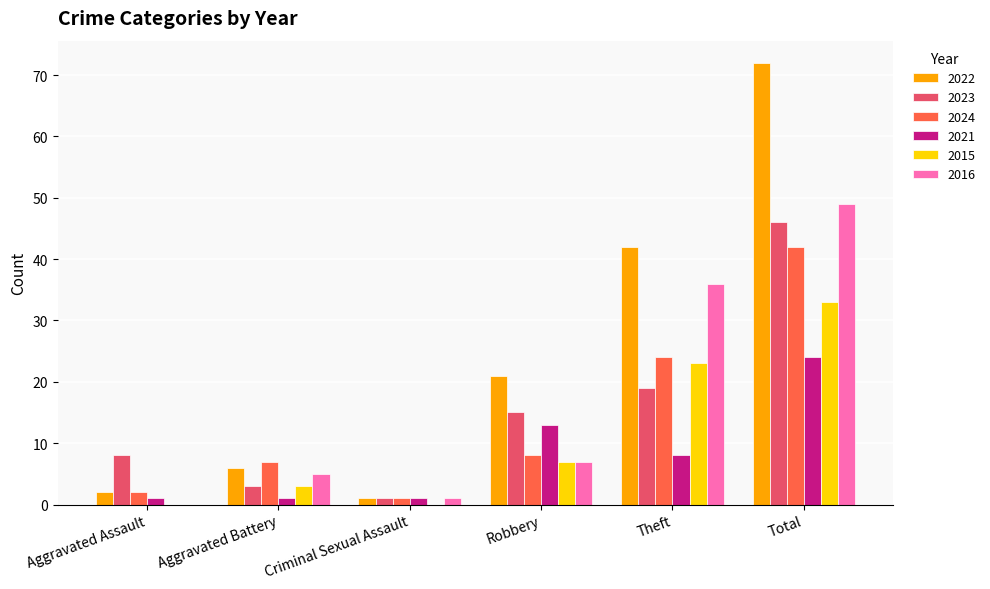

Is it true that 2021 equals 13 at Robbery?

True